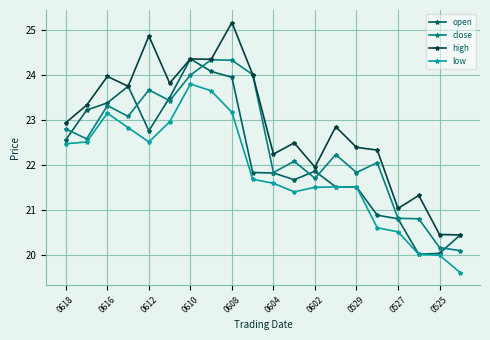

What is the lowest value of the close series?

20.1